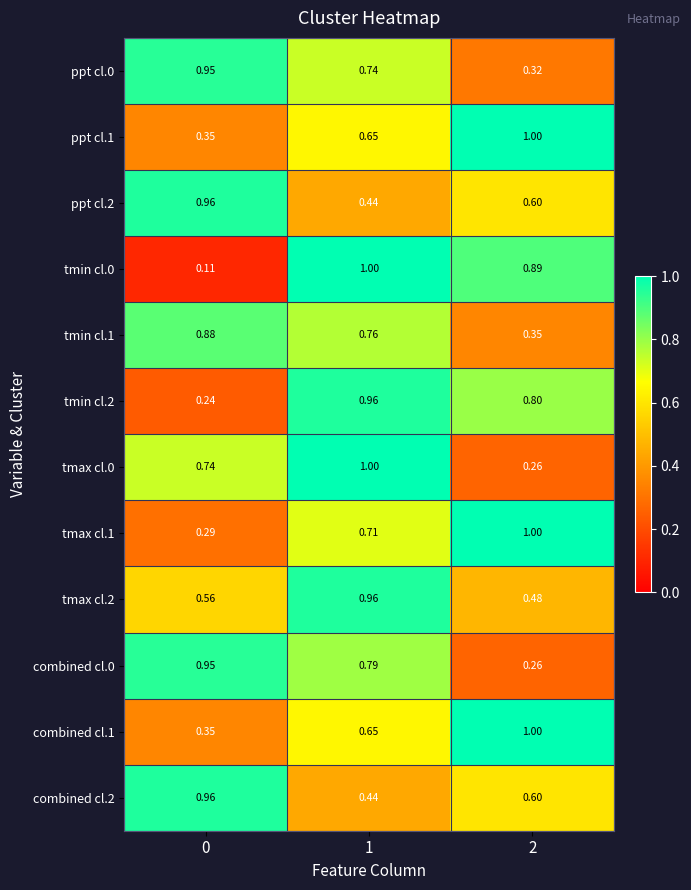

At how many categories does at least one series exceed 0?

3